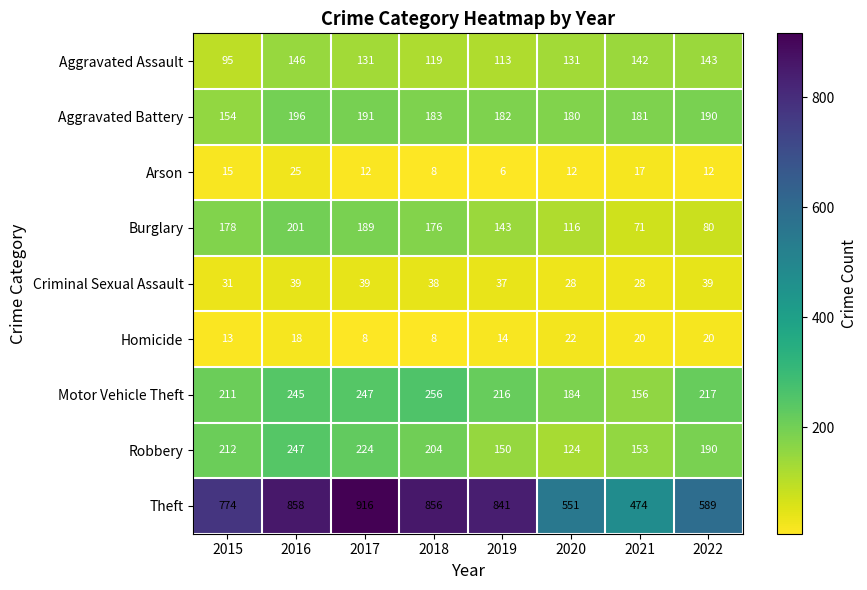

What is the sum of all Aggravated Assault values?

1020